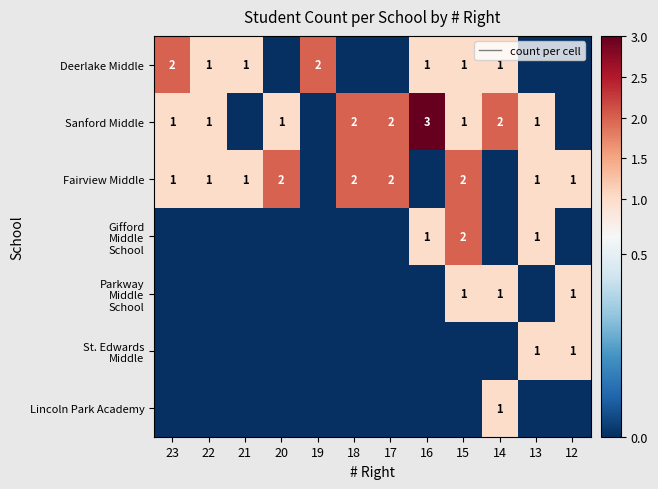

Where is Parkway Middle School nearest to the value 0?

23